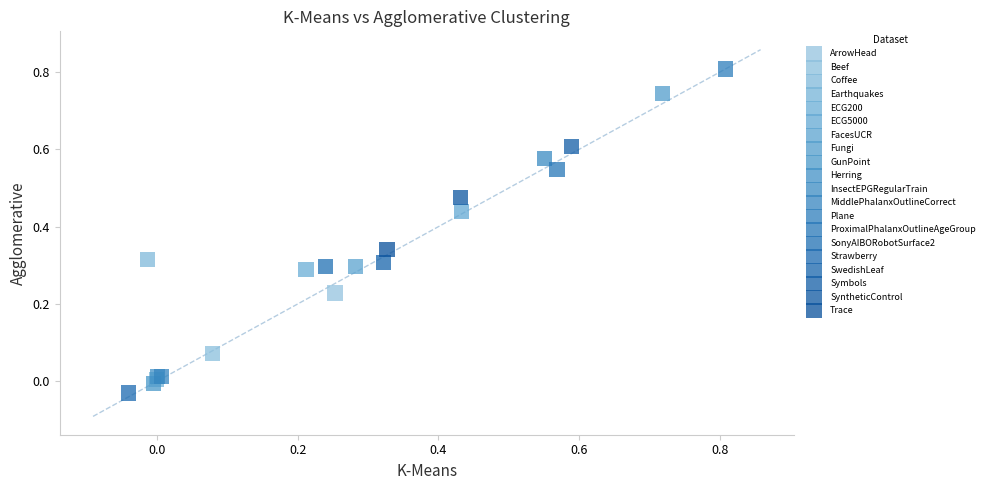

Which series reaches the minimum Y coordinate?

Strawberry